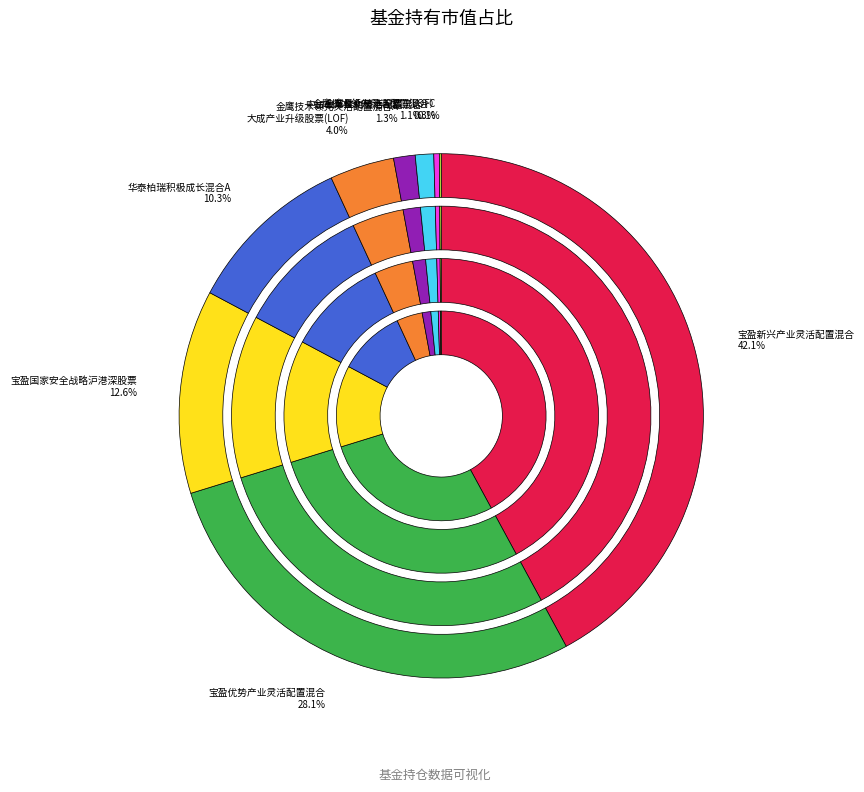

To the nearest percent, what is the difference between the largest and smallest slice percentages?

42%